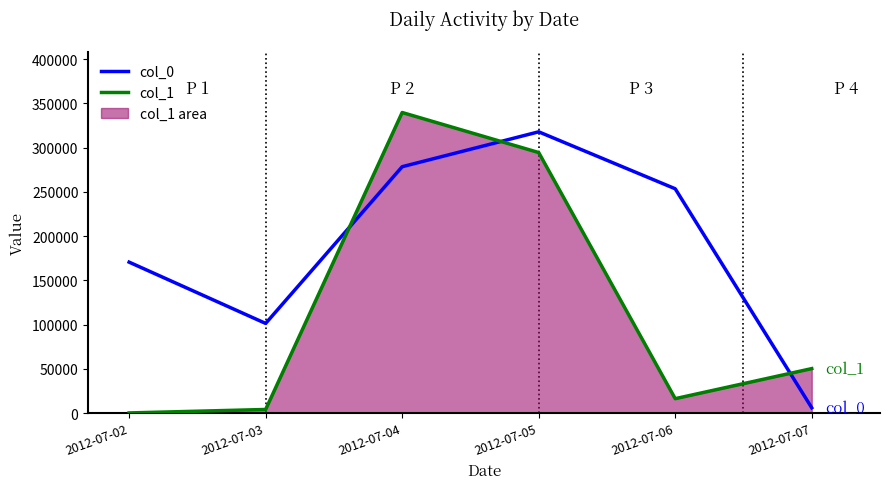

At which label does col_0 first exceed 253474?

2012-07-04